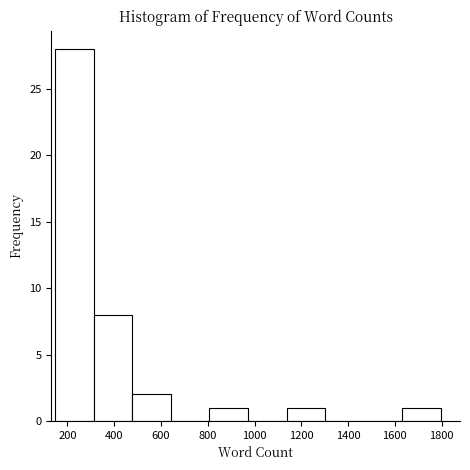

Reading left to right, list every bar in this chart as the range it spans on the x-axis followed by its height. Neither the bar edges nor the heights are printed on the chart, so give them approximately, as read against the axes.

140 to 320: 28
320 to 480: 8
480 to 640: 2
640 to 800: 0
800 to 980: 1
980 to 1140: 0
1140 to 1300: 1
1300 to 1460: 0
1460 to 1640: 0
1640 to 1800: 1